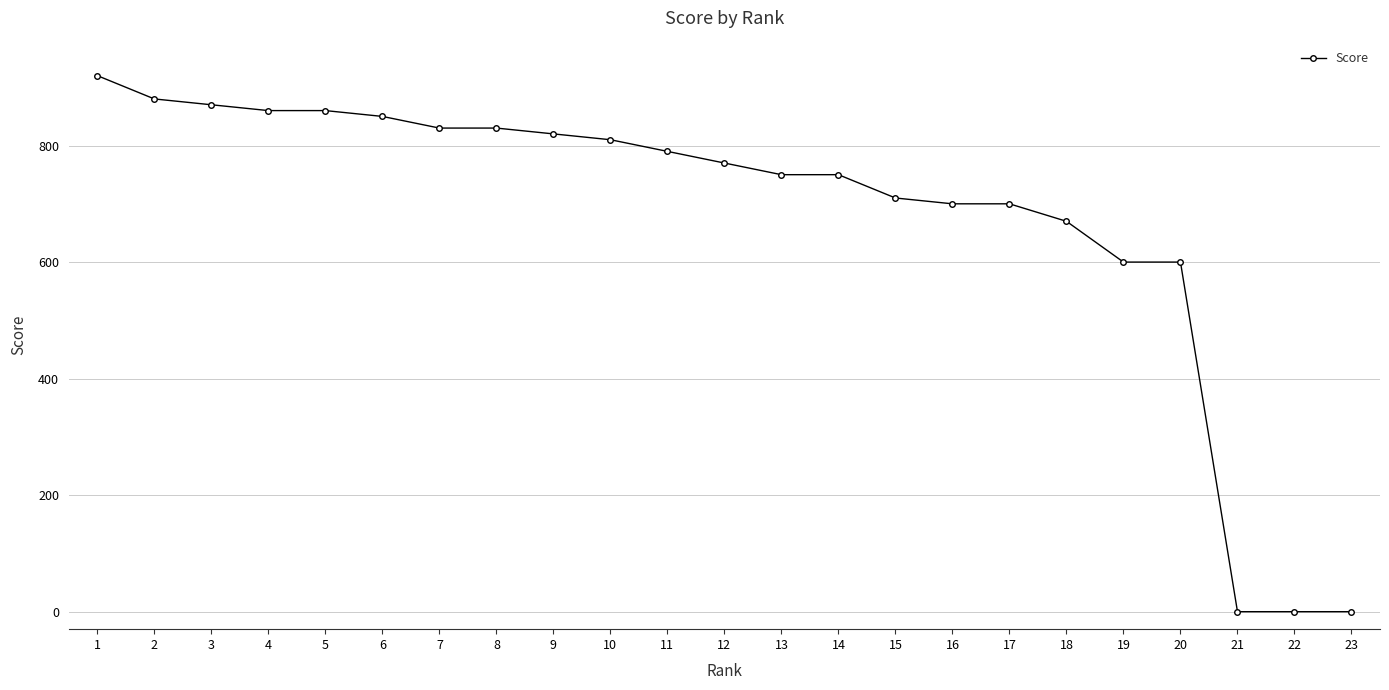

What is the sum of all values?

15570